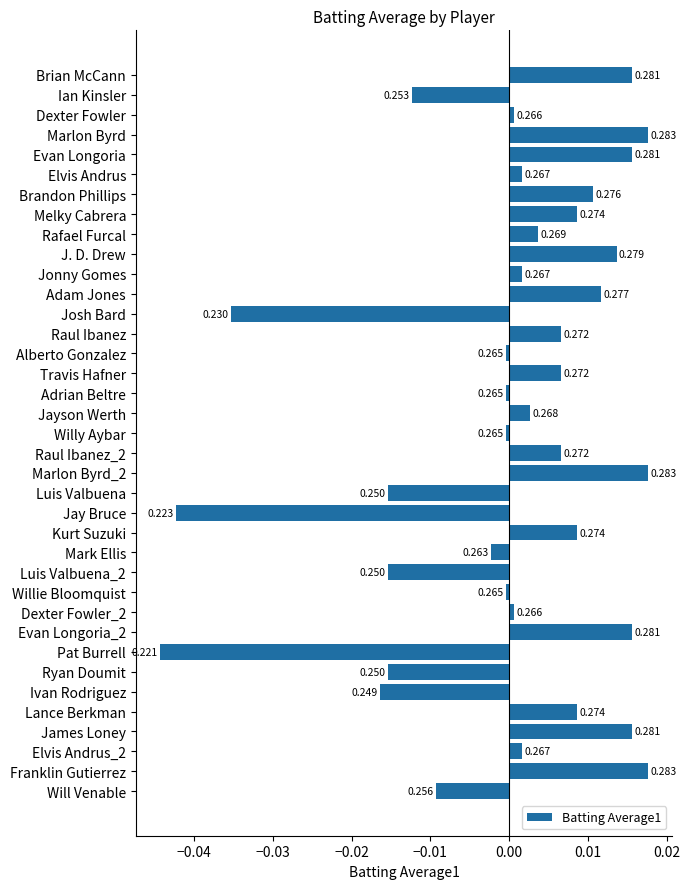

Does the chart contain any negative values?

Yes